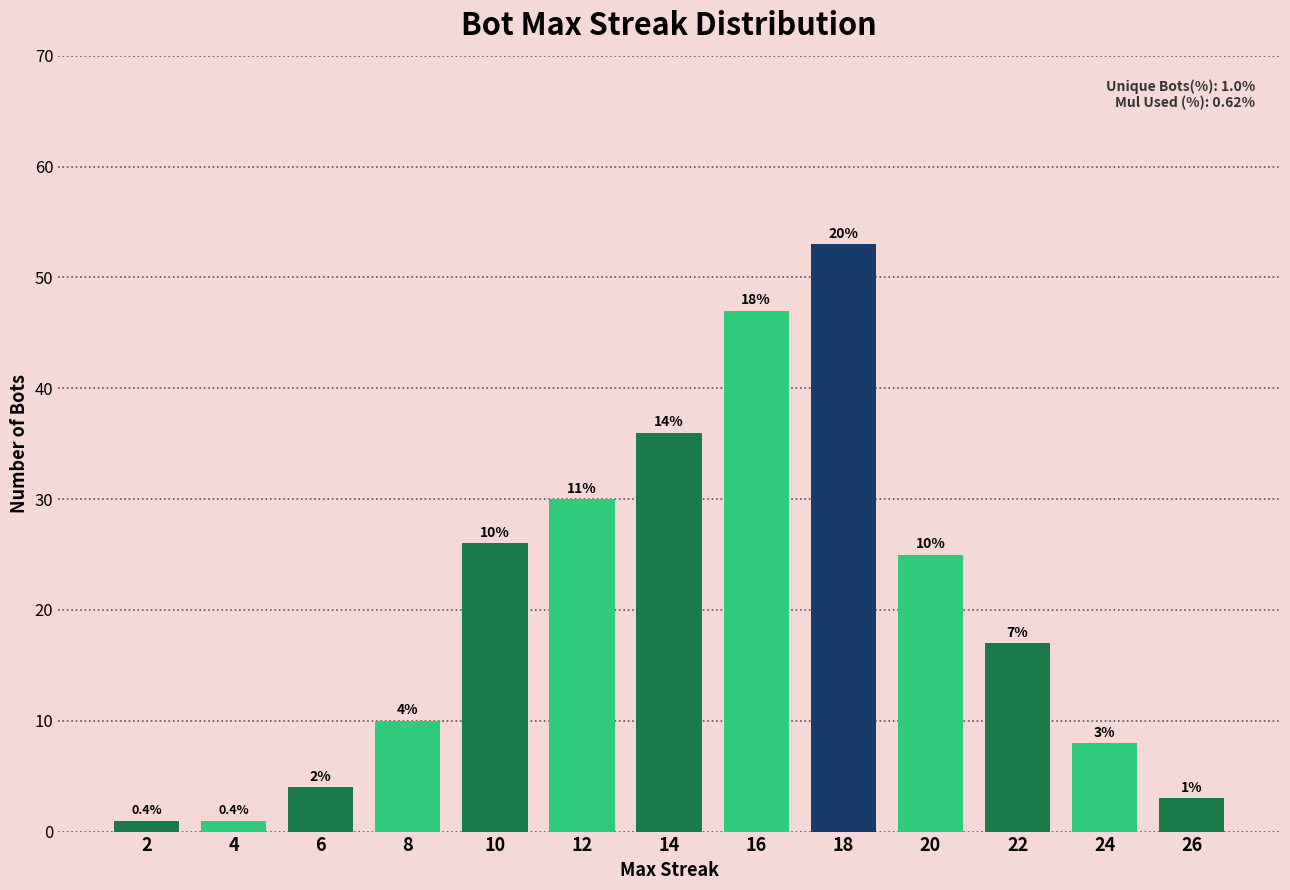

How many bars are there in total?

13